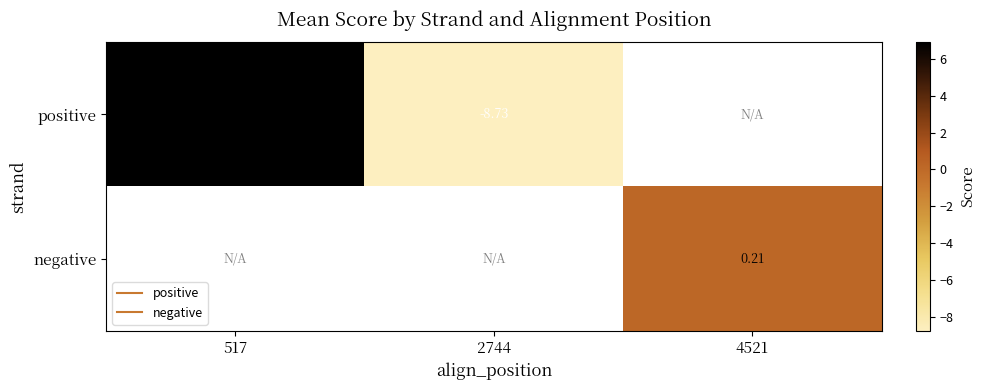

At how many categories does at least one series exceed 0?

2